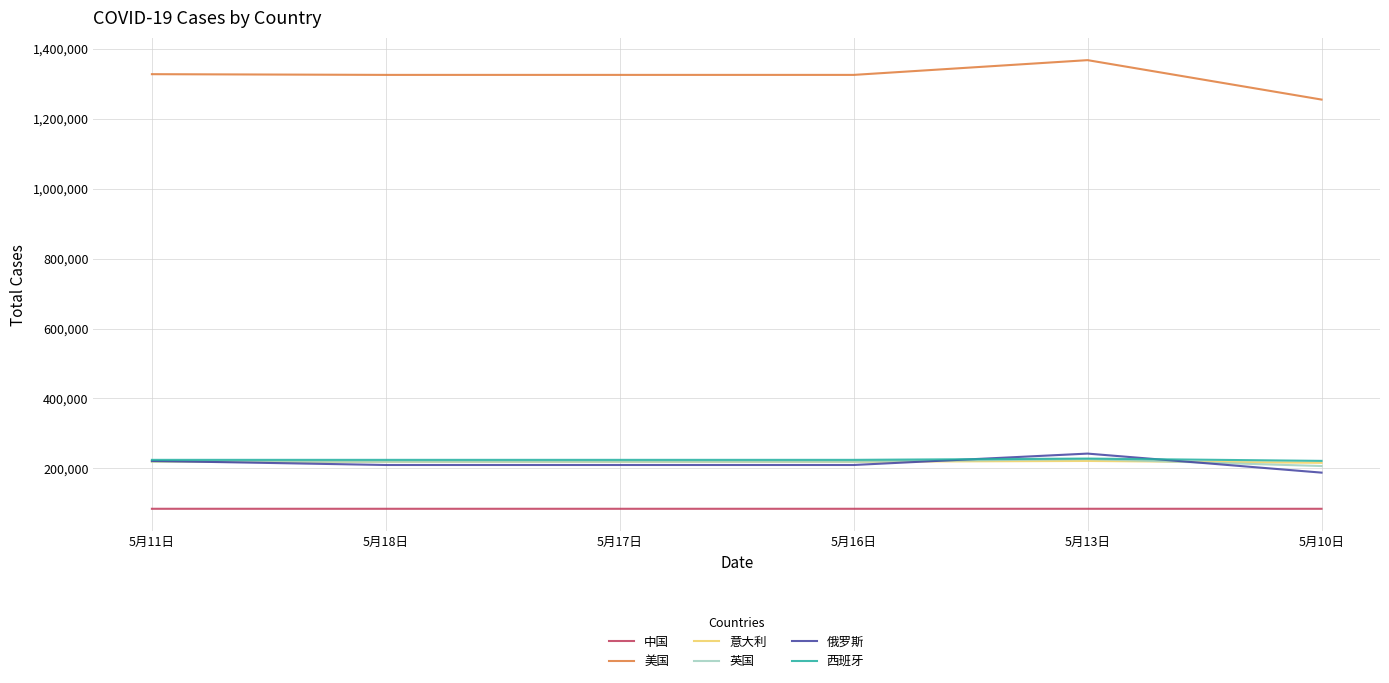

The 西班牙 series shows 378799 at 5月10日. True or false?

False